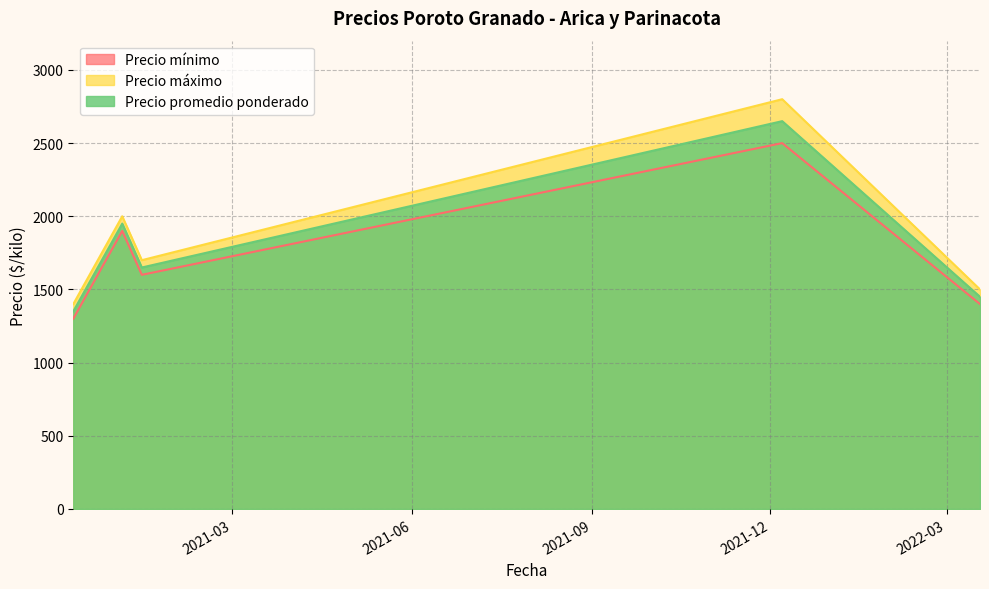

In Precio máximo, how many points are lower than both neighbors (excluding endpoints)?

1